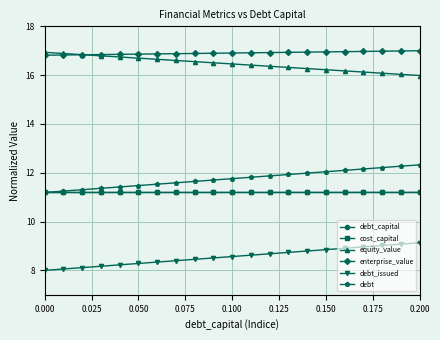

True or false: debt and debt_issued intersect in this chart.

False